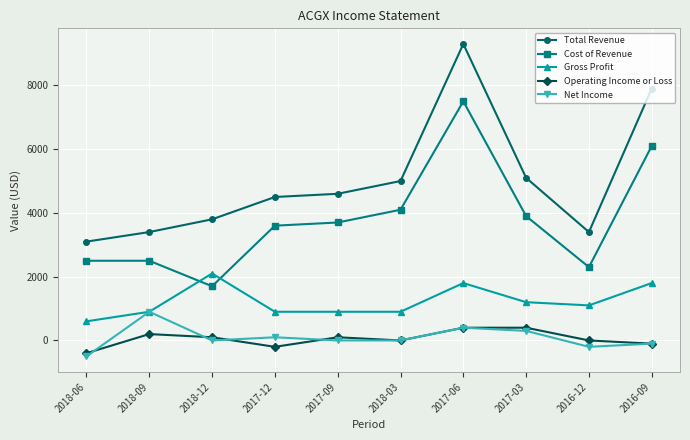

List the series in order of their peak value, highest first.

Total Revenue, Cost of Revenue, Gross Profit, Net Income, Operating Income or Loss